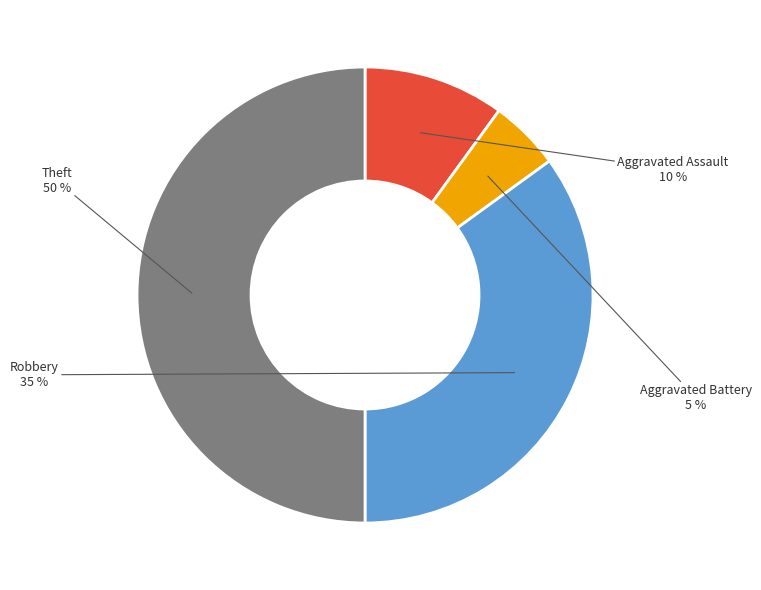

How many segments does this pie chart have?

4